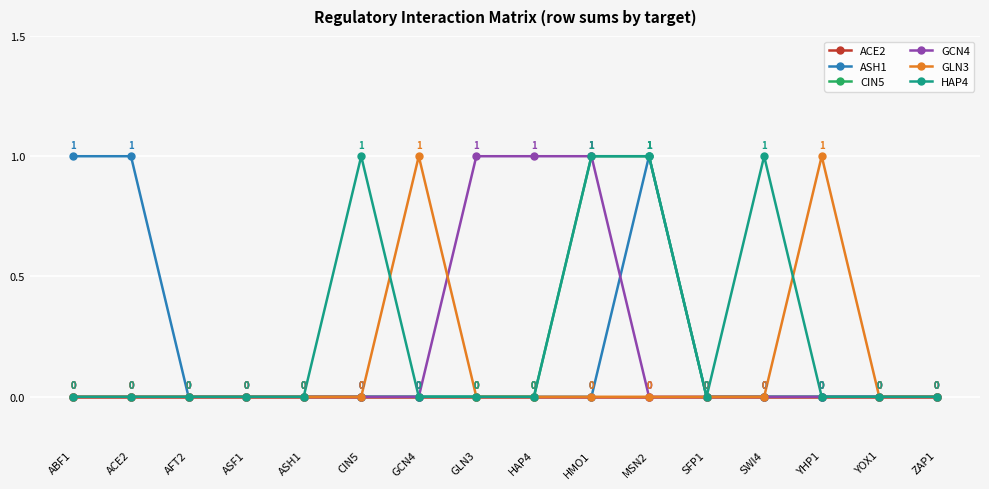

How many data points in CIN5 are above 0?

2